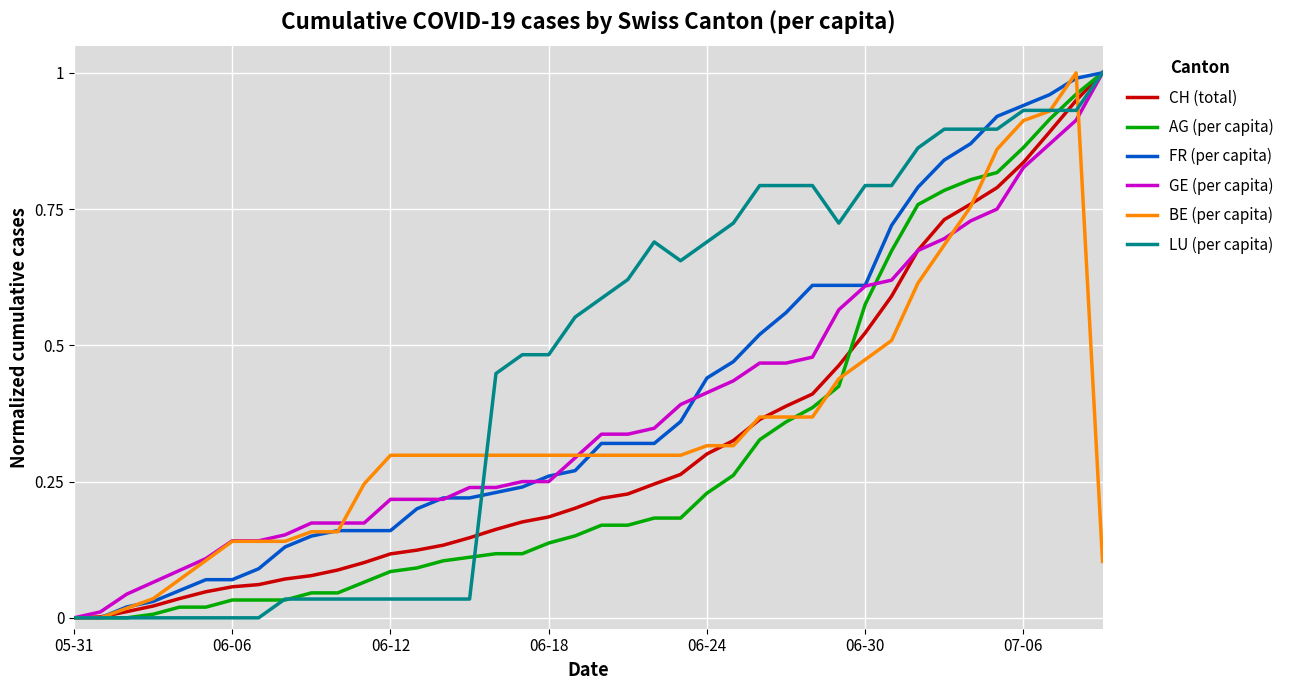

Is this an area chart (filled region under the line)?

No